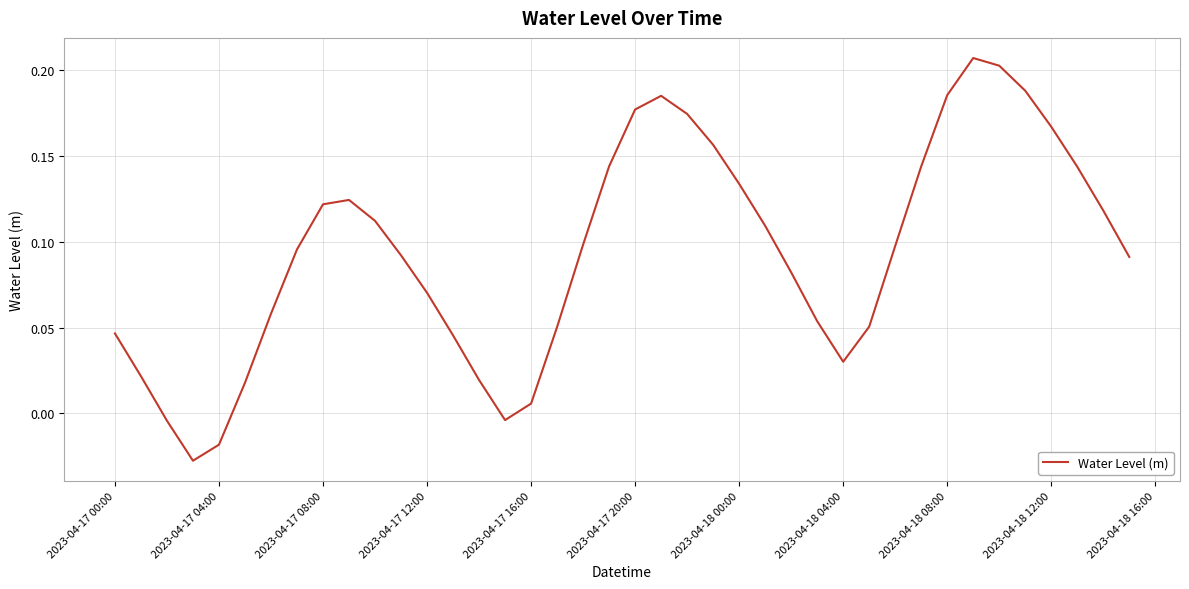

Does the chart have visible grid lines?

Yes